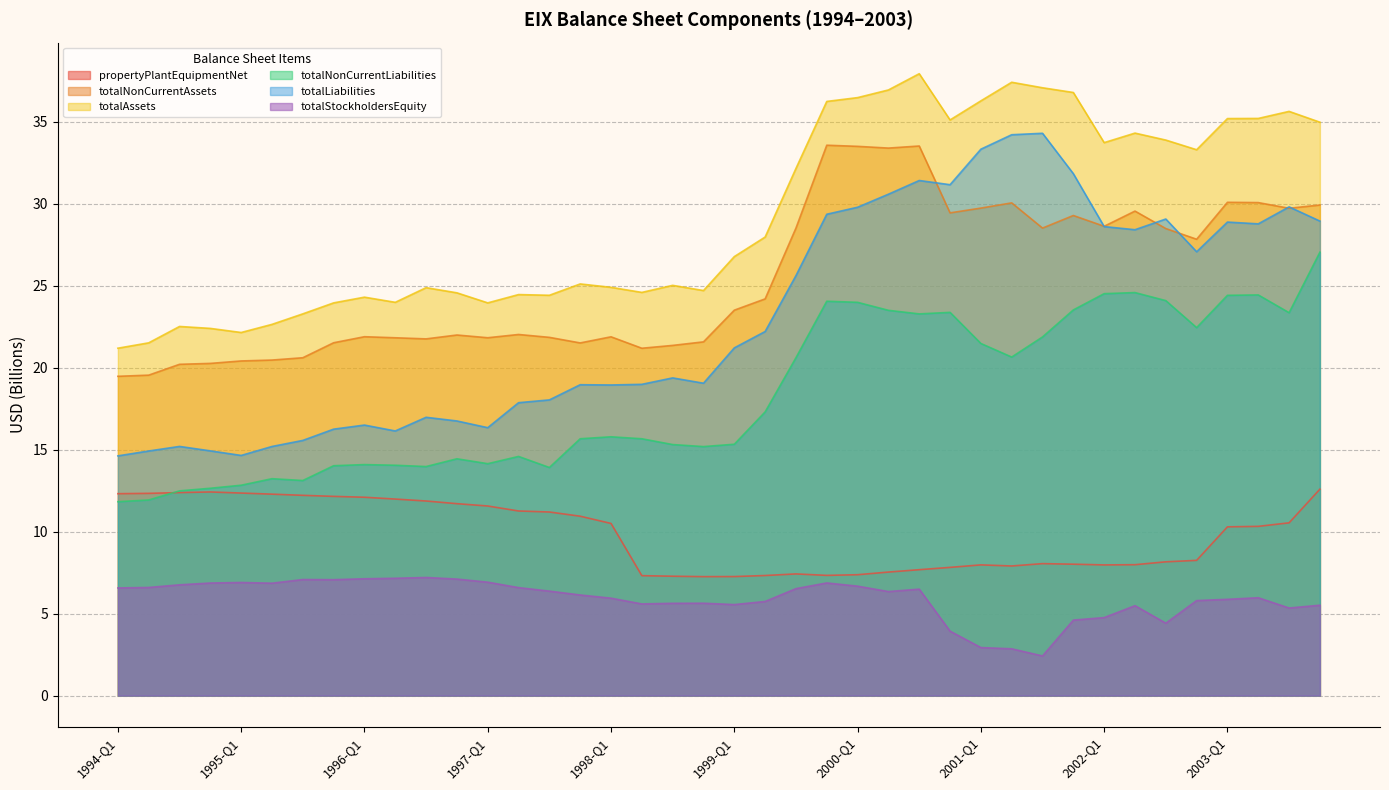

What is the sum of all totalAssets values?

1167.5